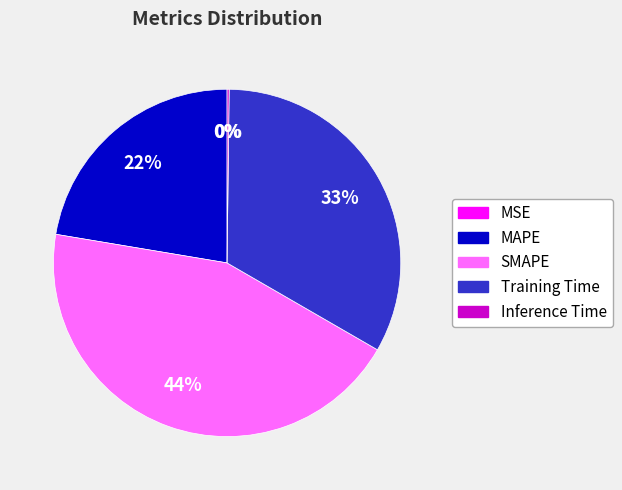

Between Training Time and SMAPE, which is larger?

SMAPE